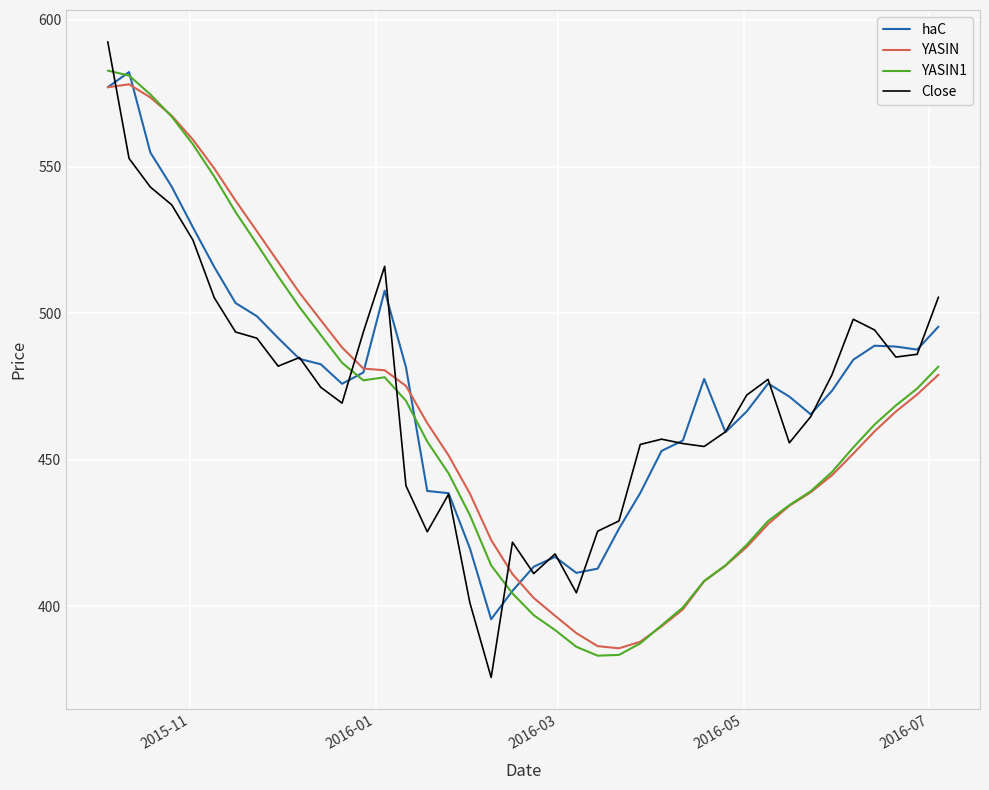

How many values in the haC series exceed 477?

20